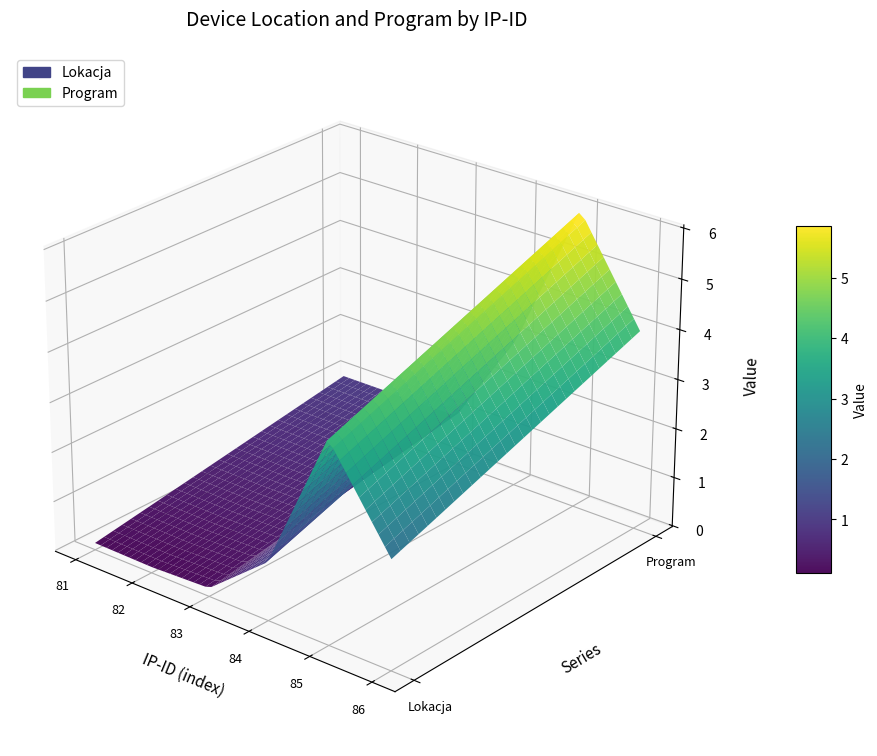

Reading left to right, list all the values displayed in this chart.

Lokacja: 81=0.1	82=0.1	83=0.1	84=1.1	85=4.0	86=2.2
Program: 81=1.0	82=1.0	83=1.0	84=3.0	85=6.0	86=4.0